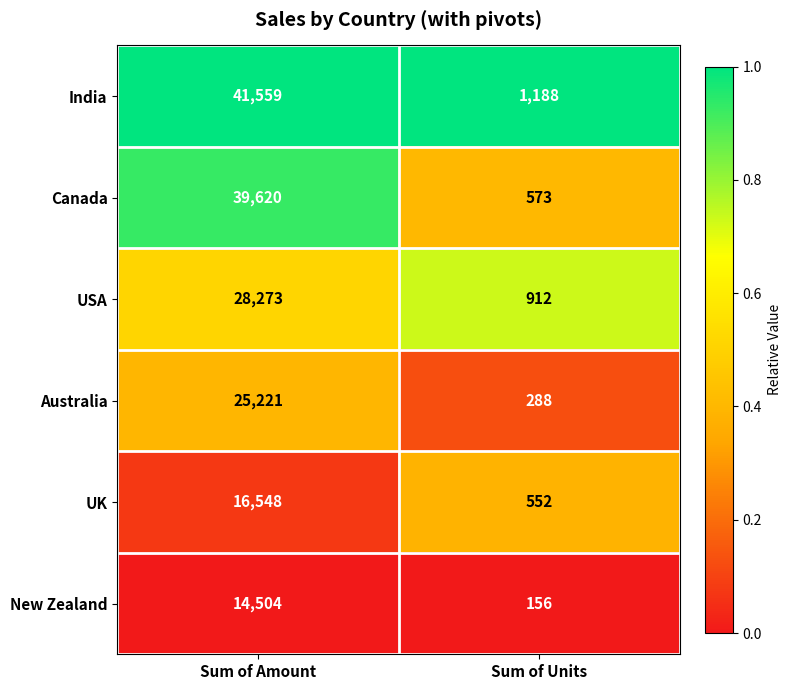

At which label does Canada reach its peak?

Sum of Amount